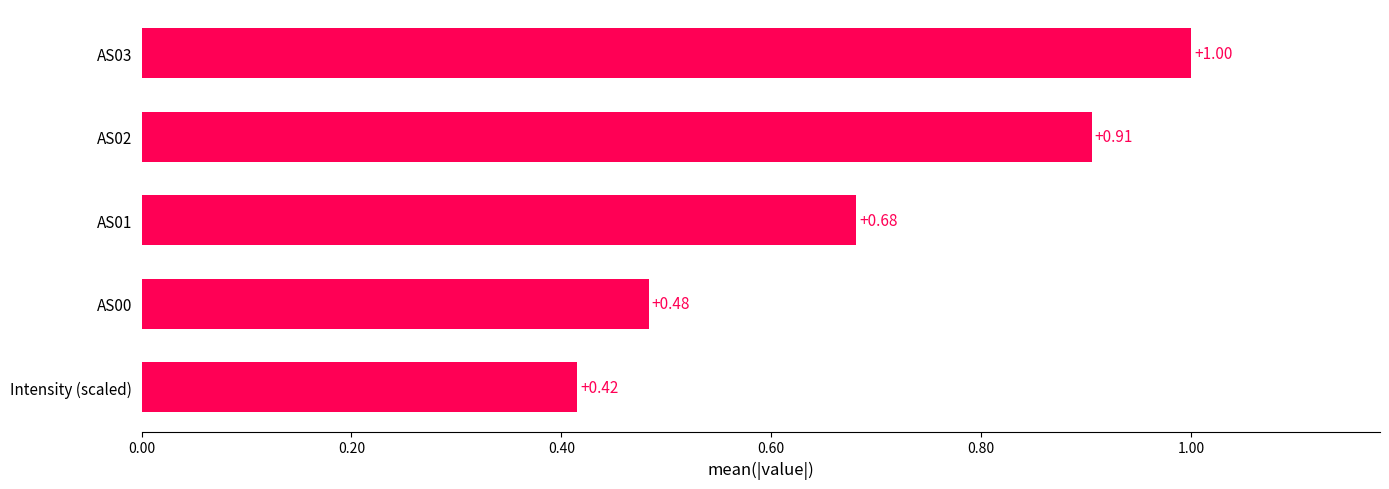

What is the change in value from AS00 to AS03?

+0.5